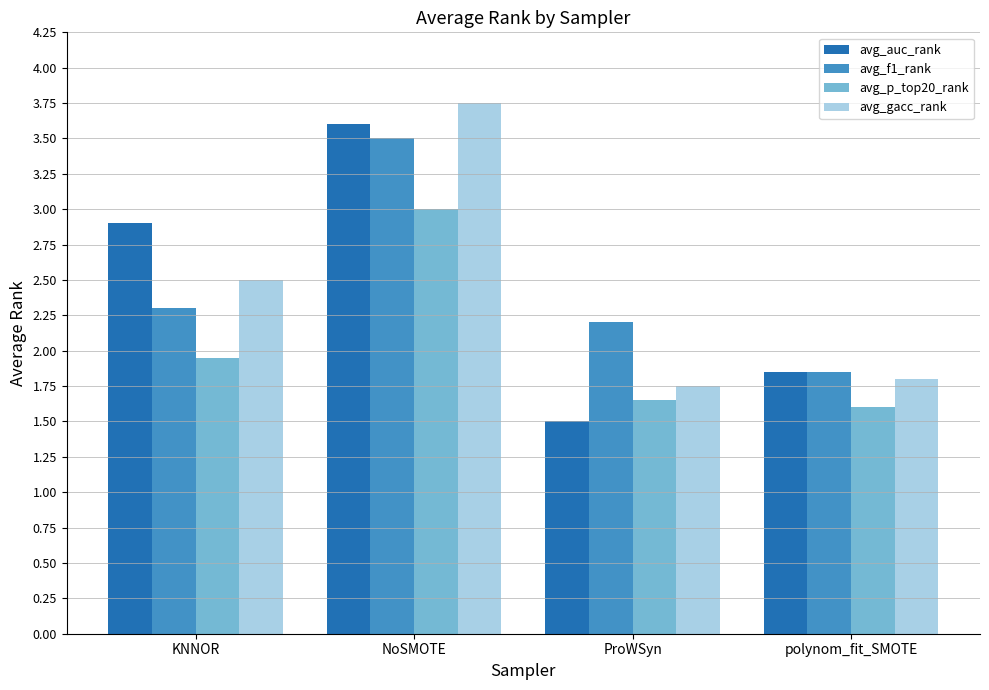

What are all the series names shown in the legend?

avg_auc_rank, avg_f1_rank, avg_p_top20_rank, avg_gacc_rank